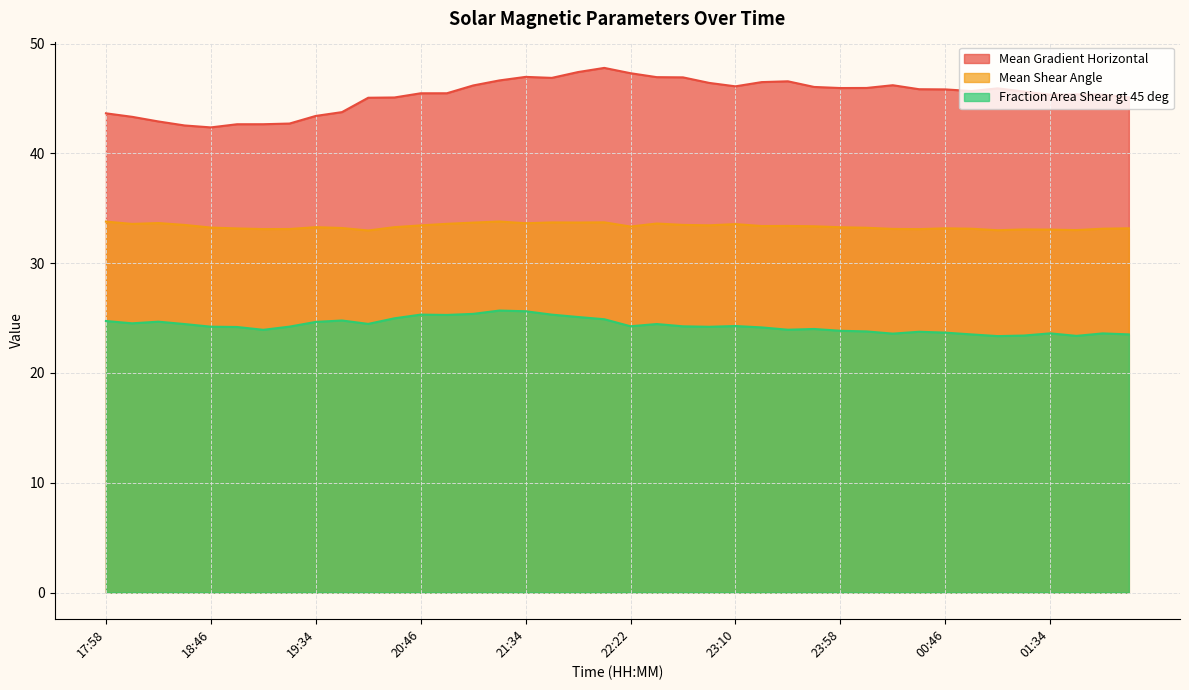

Rank the series at 19:34 from lowest to highest value.

Fraction Area Shear gt 45 deg, Mean Shear Angle, Mean Gradient Horizontal